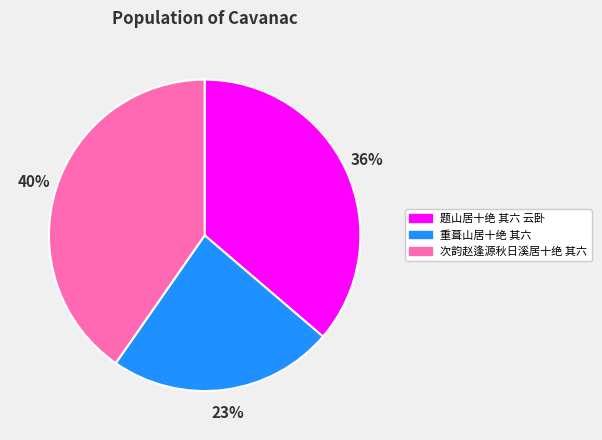

Is it true that 次韵赵逢源秋日溪居十绝 其六 is 40% of the pie?

True